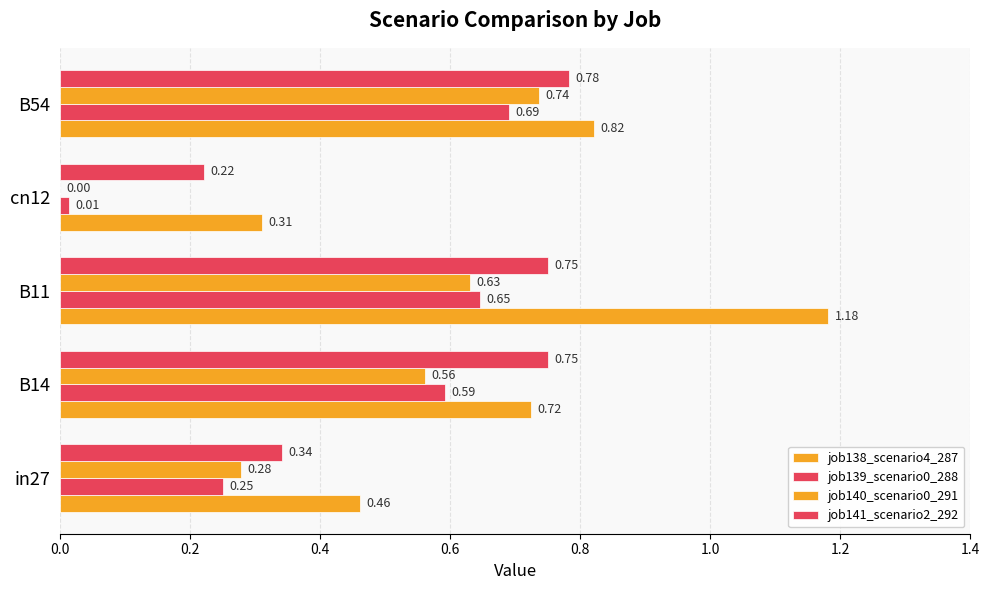

How many positive values does the job140_scenario0_291 series have?

4